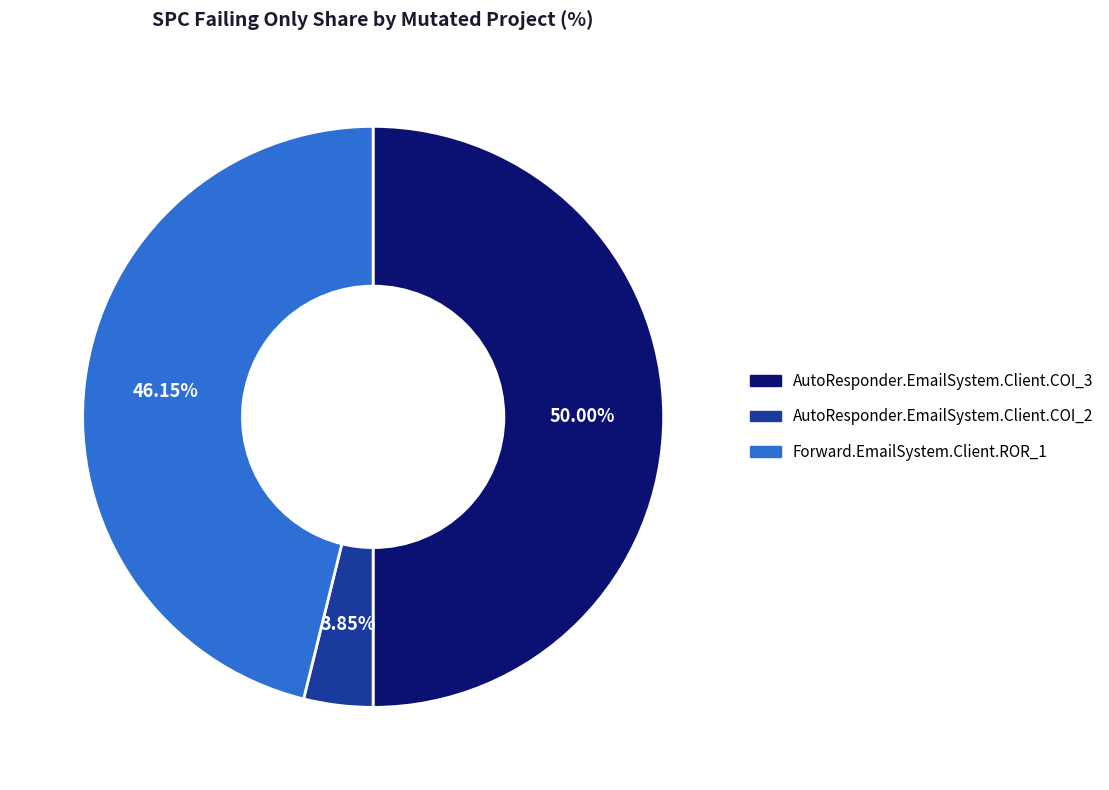

To the nearest percent, what is the average slice percentage?

33%